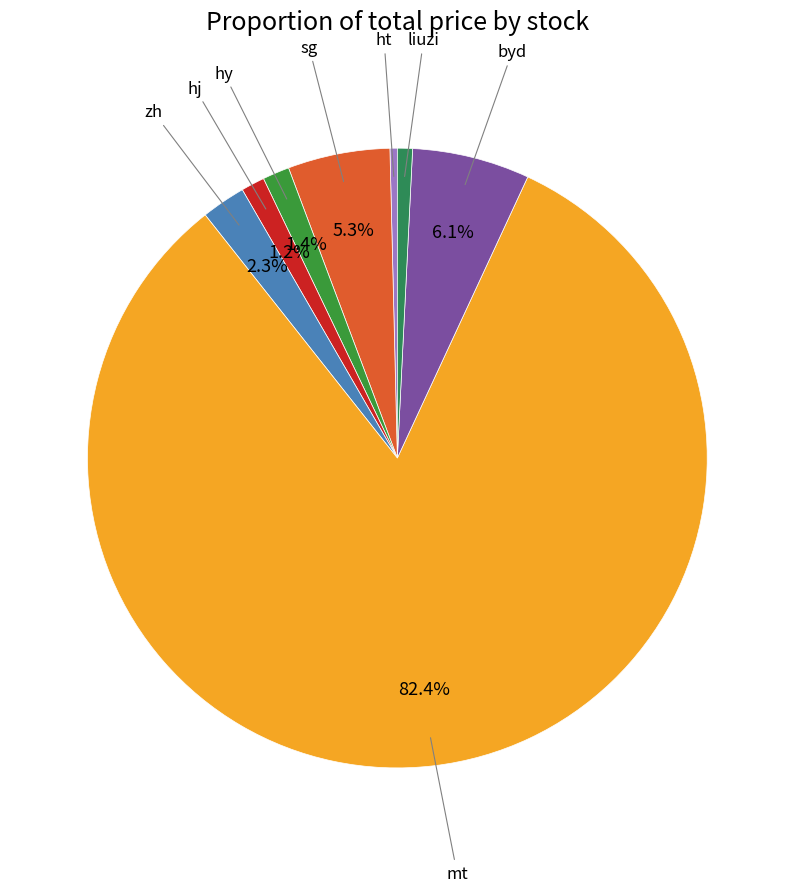

What is the smallest slice in the pie chart?

ht